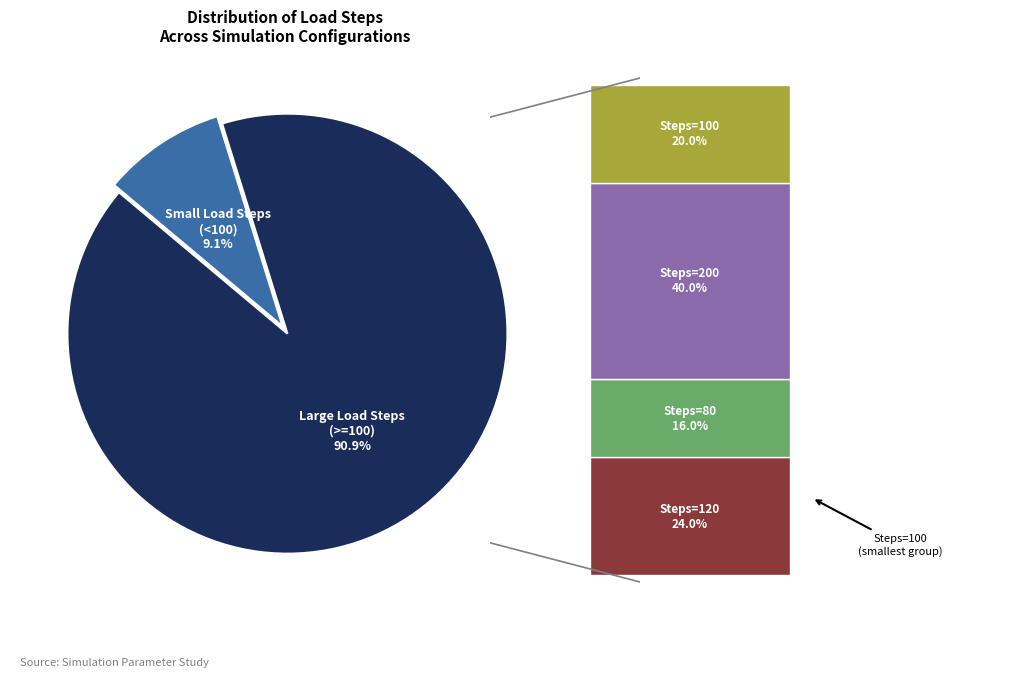

Is there a majority slice in this chart?

Yes